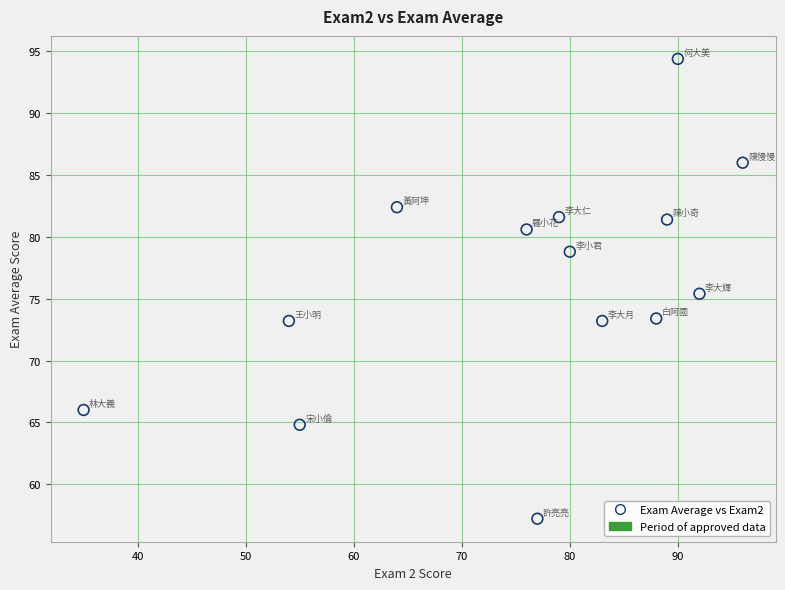

What is the range of Y values (max minus min)?

37.2